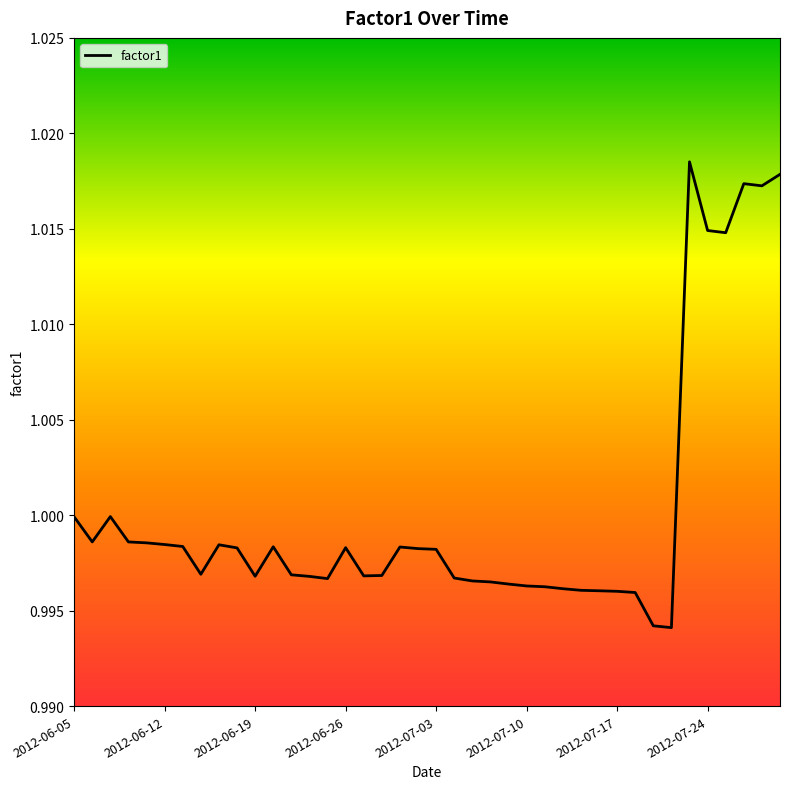

Does the chart have visible grid lines?

No